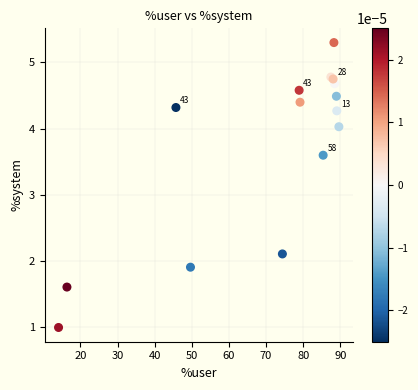

What Y value in the scatter plot is closest to 3?

3.6